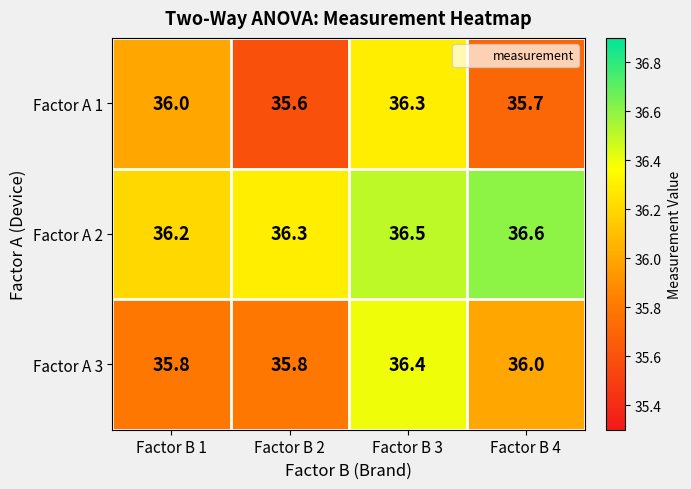

Count the Factor A 3 values in the range 35 to 36.

3